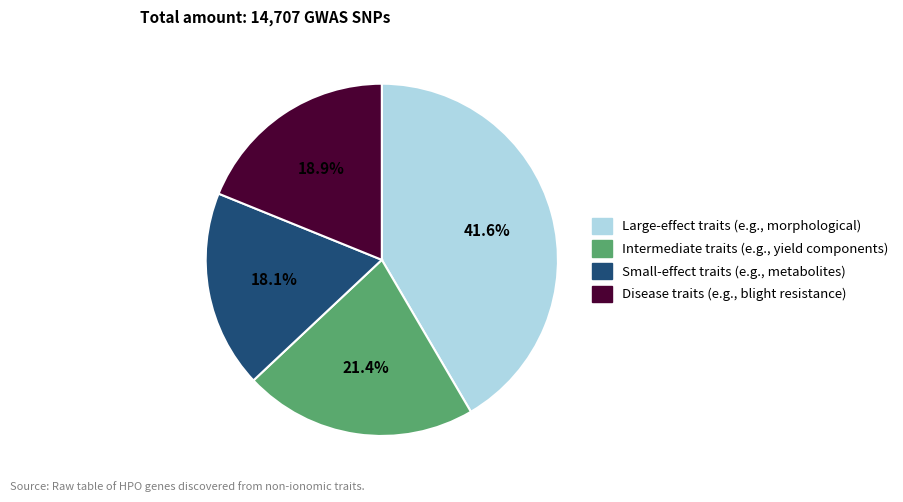

Is there a majority slice in this chart?

No